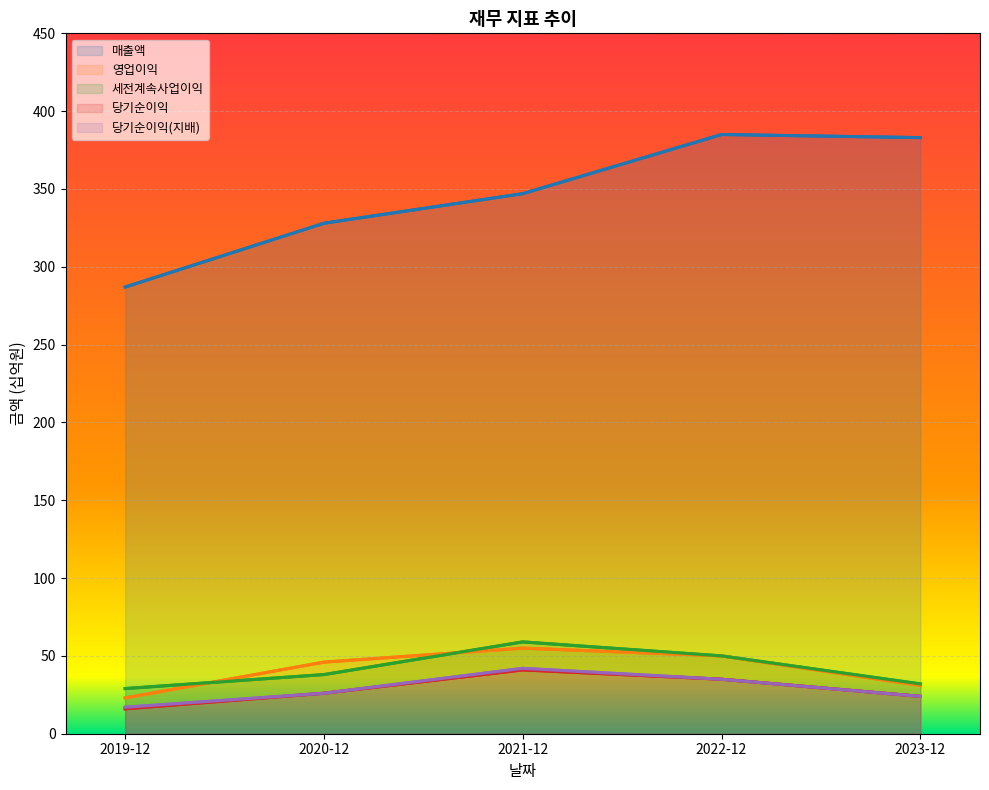

Reading right to left, what are all the values shown in this chart?

매출액: 383	385	347	328	287
영업이익: 31	50	55	46	23
세전계속사업이익: 32	50	59	38	29
당기순이익: 24	35	41	26	16
당기순이익(지배): 24	35	42	26	17